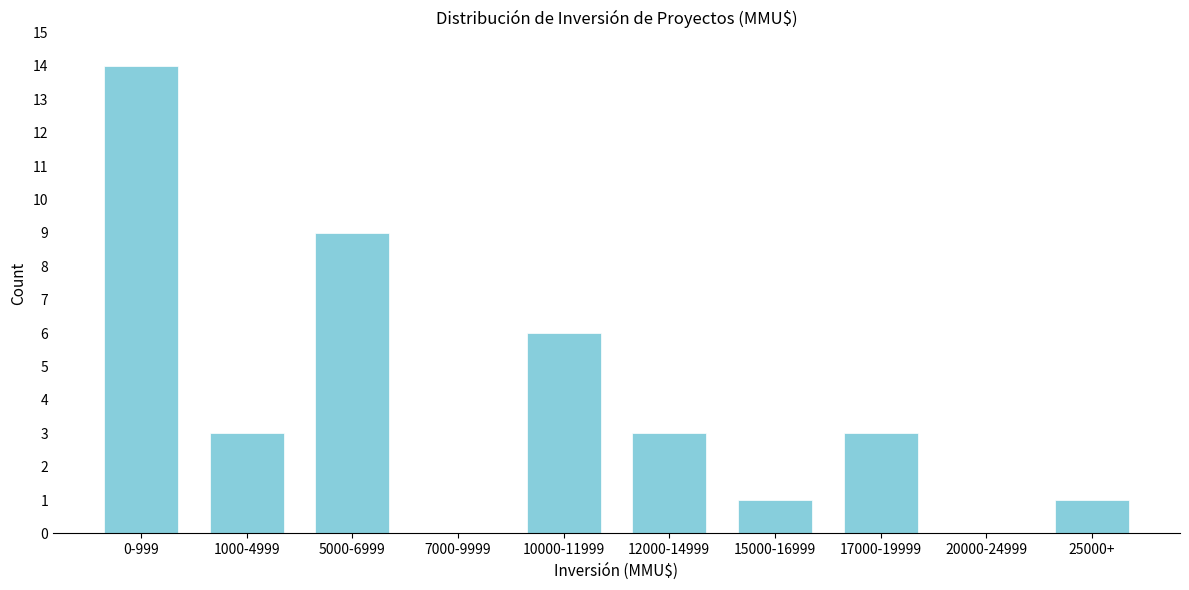

Reading right to left, list all the values displayed in this chart.

25000+=1	20000-24999=0	17000-19999=3	15000-16999=1	12000-14999=3	10000-11999=6	7000-9999=0	5000-6999=9	1000-4999=3	0-999=14